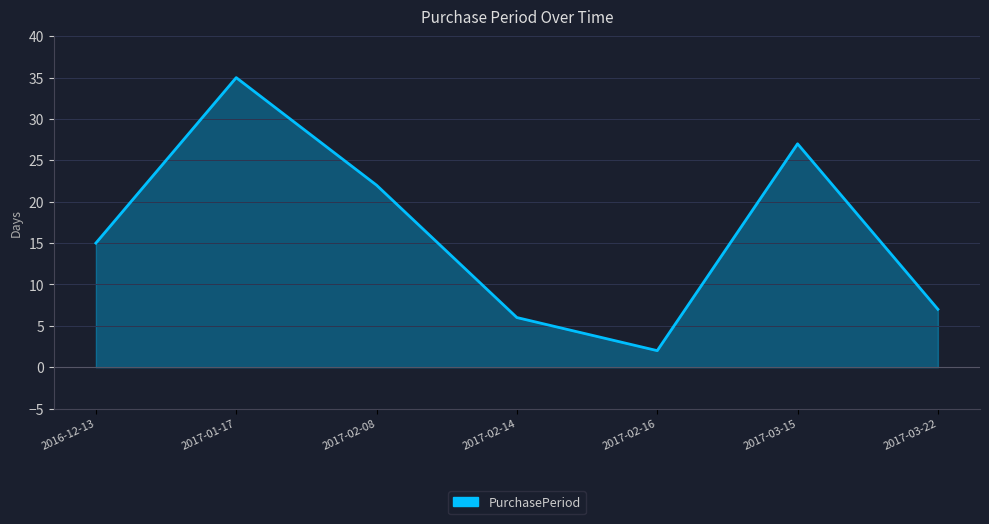

Reading left to right, extract all data points from this chart.

15	35	22	6	2	27	7